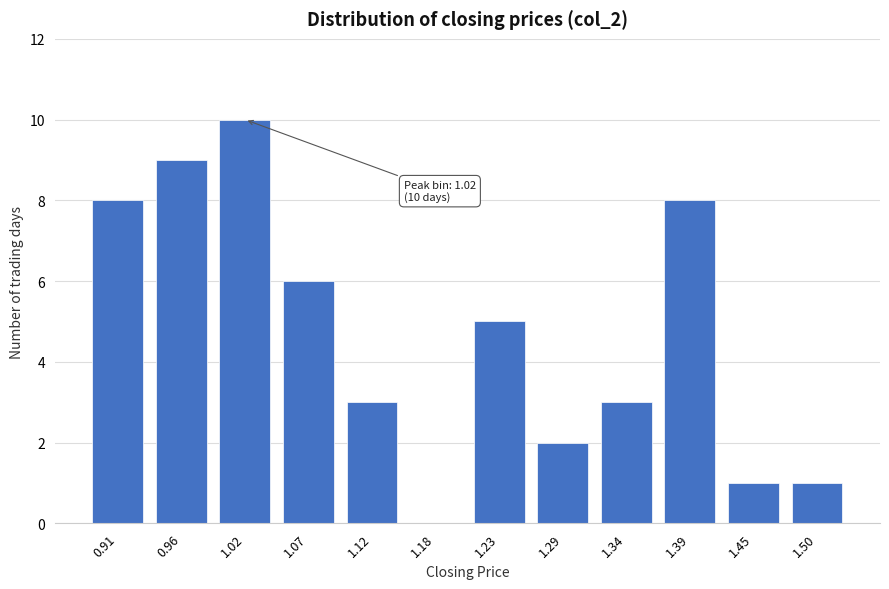

Reading left to right, extract all data points from this chart.

0.91=8	0.96=9	1.02=10	1.07=6	1.12=3	1.18=0	1.23=5	1.29=2	1.34=3	1.39=8	1.45=1	1.50=1